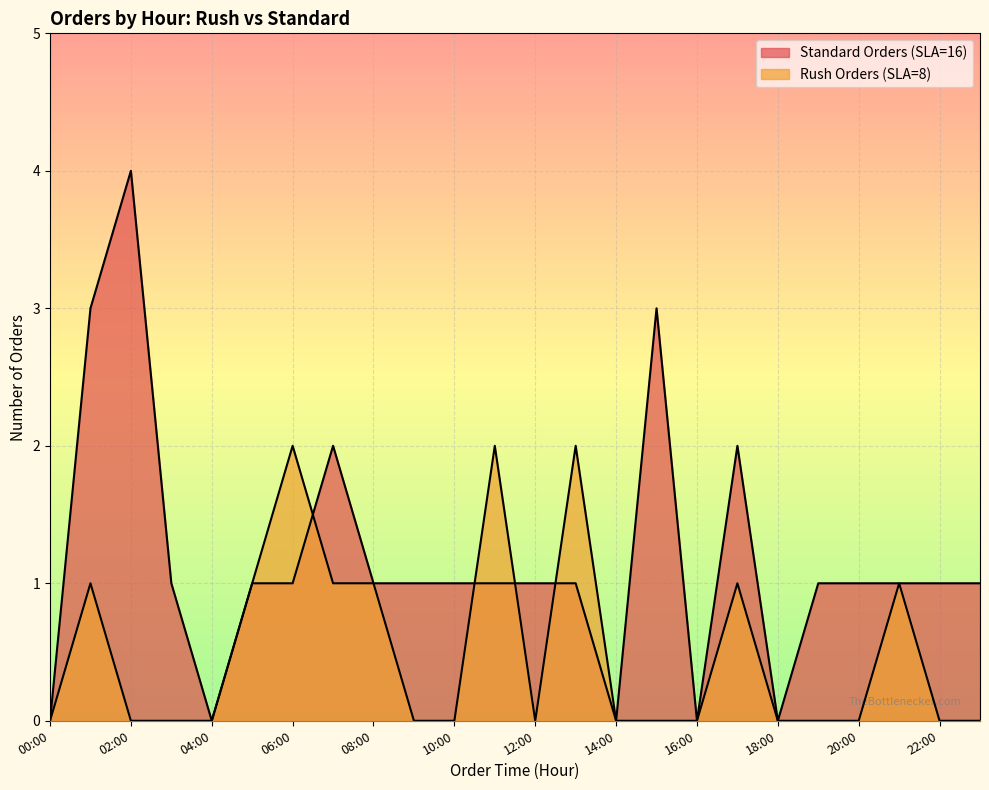

Does the chart display data point markers on the line(s)?

No